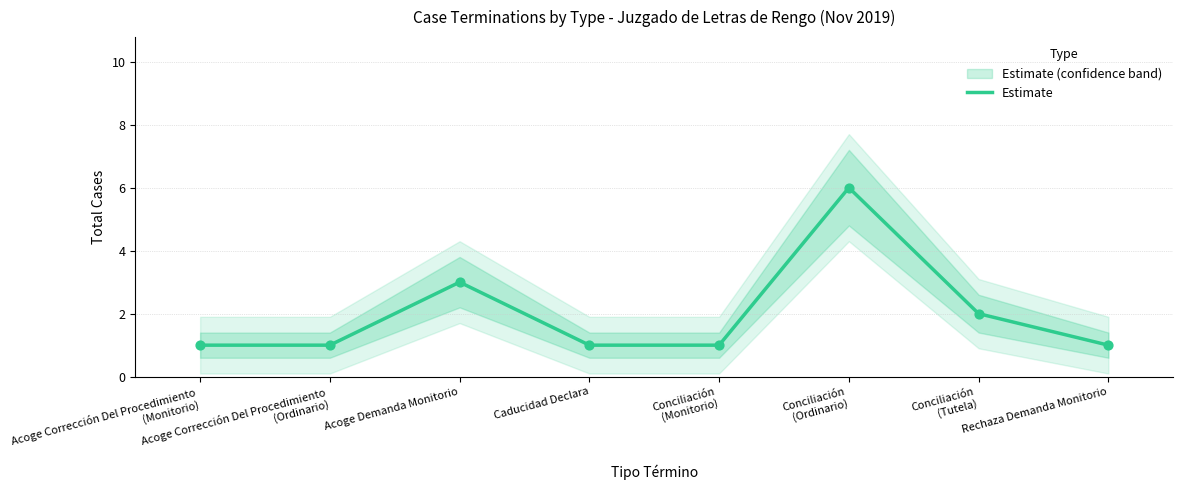

What is the change in value from Acoge Demanda Monitorio to Conciliación
(Ordinario)?

+3